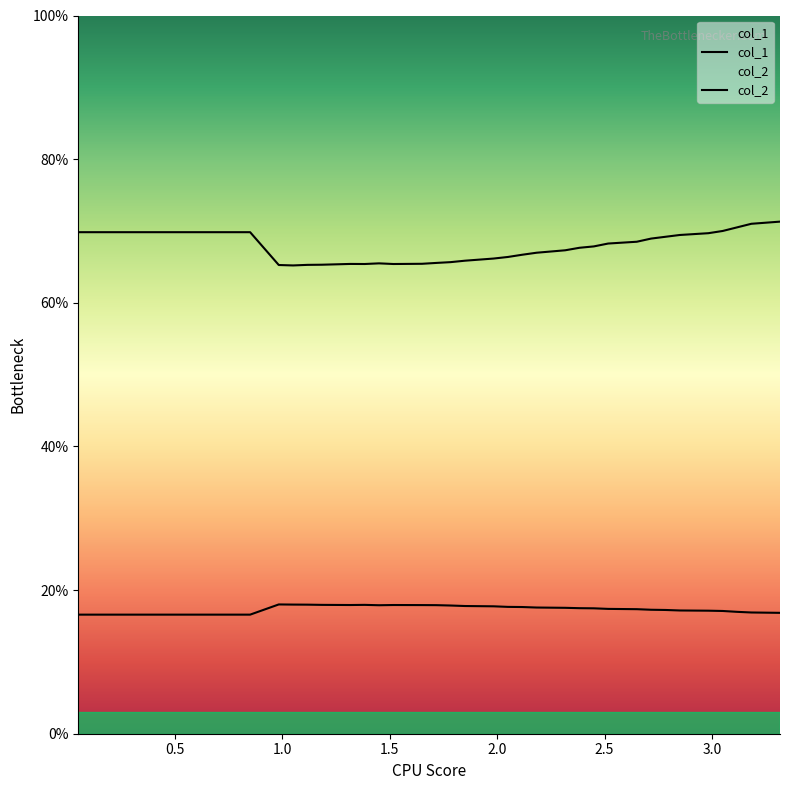

Is the value of col_1 at 20 greater than the value of col_2 at 20?

No